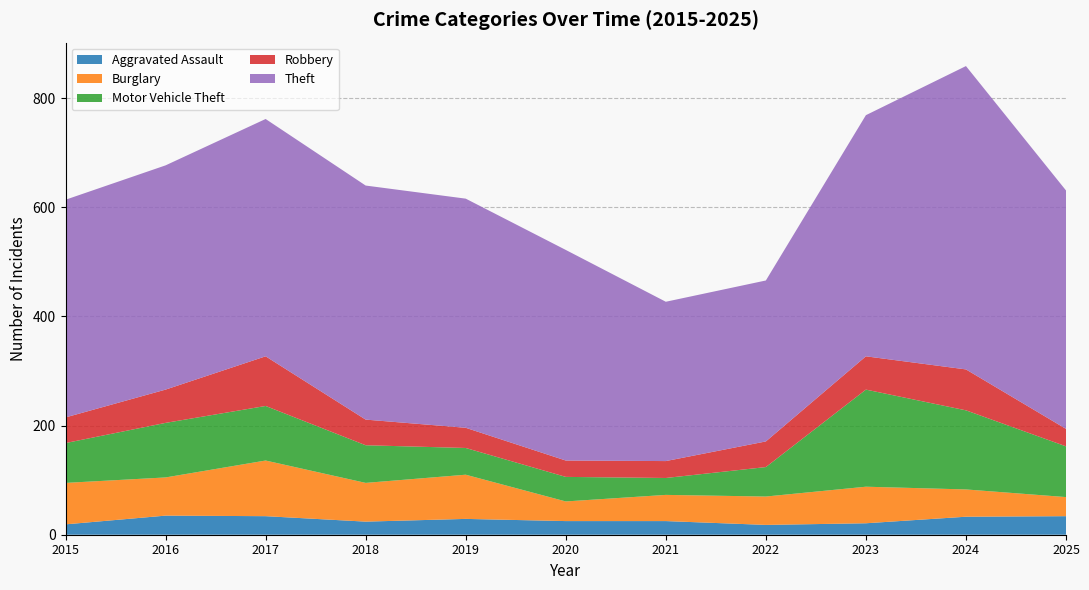

Reading right to left, what are all the values shown in this chart?

Aggravated Assault: 34	33	21	18	25	25	29	24	34	35	19
Burglary: 35	50	67	52	48	36	81	71	102	70	76
Motor Vehicle Theft: 93	145	178	54	31	45	49	69	100	100	73
Robbery: 32	75	61	47	31	30	37	47	91	61	47
Theft: 437	556	442	295	292	386	420	429	435	411	399